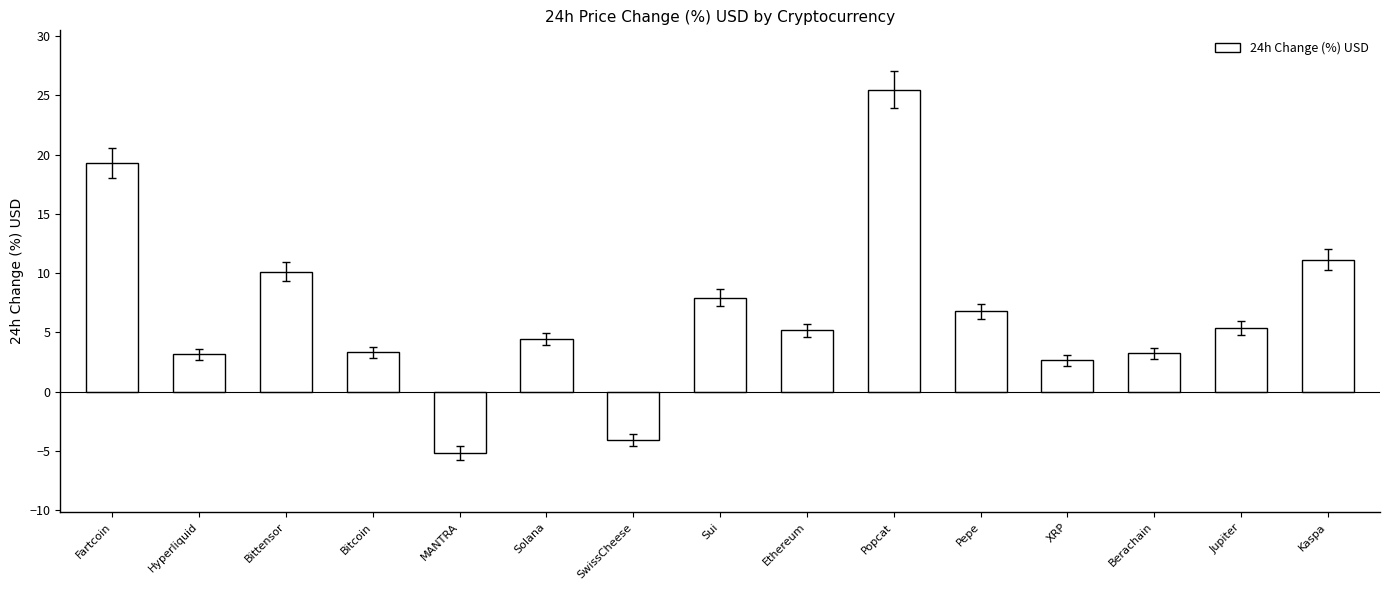

What is the label of the 5th bar from the right?

Pepe